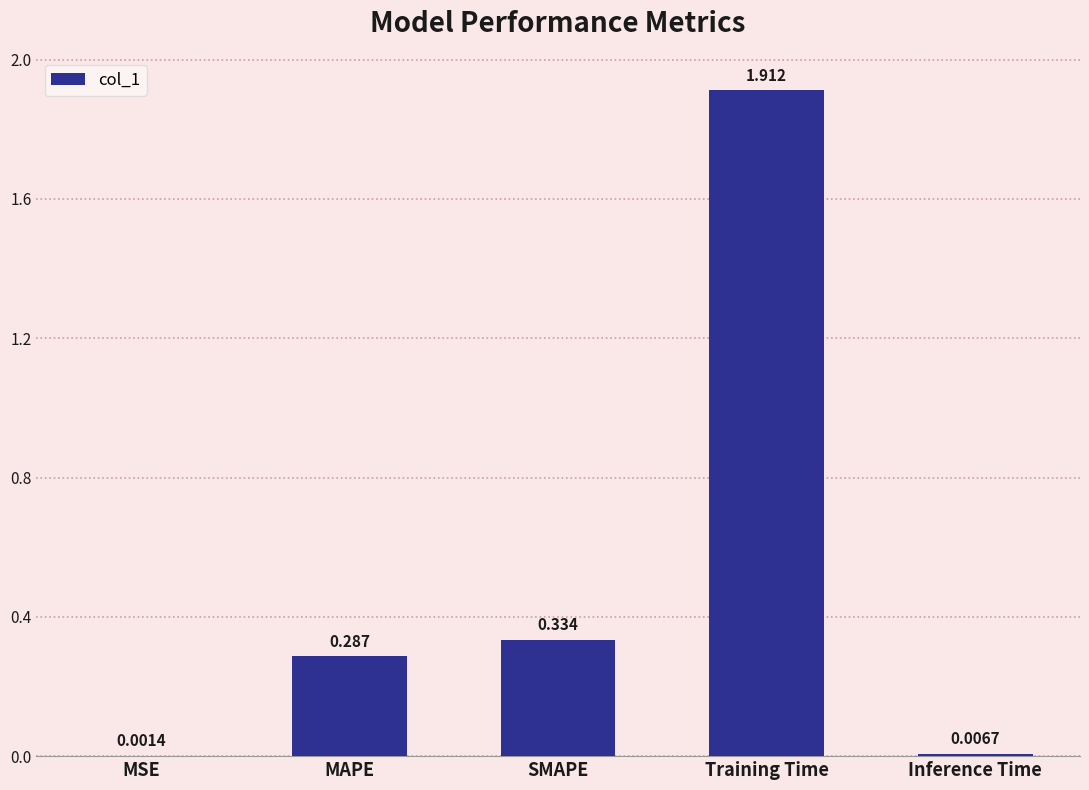

At which category does the chart reach its peak across all series?

Training Time